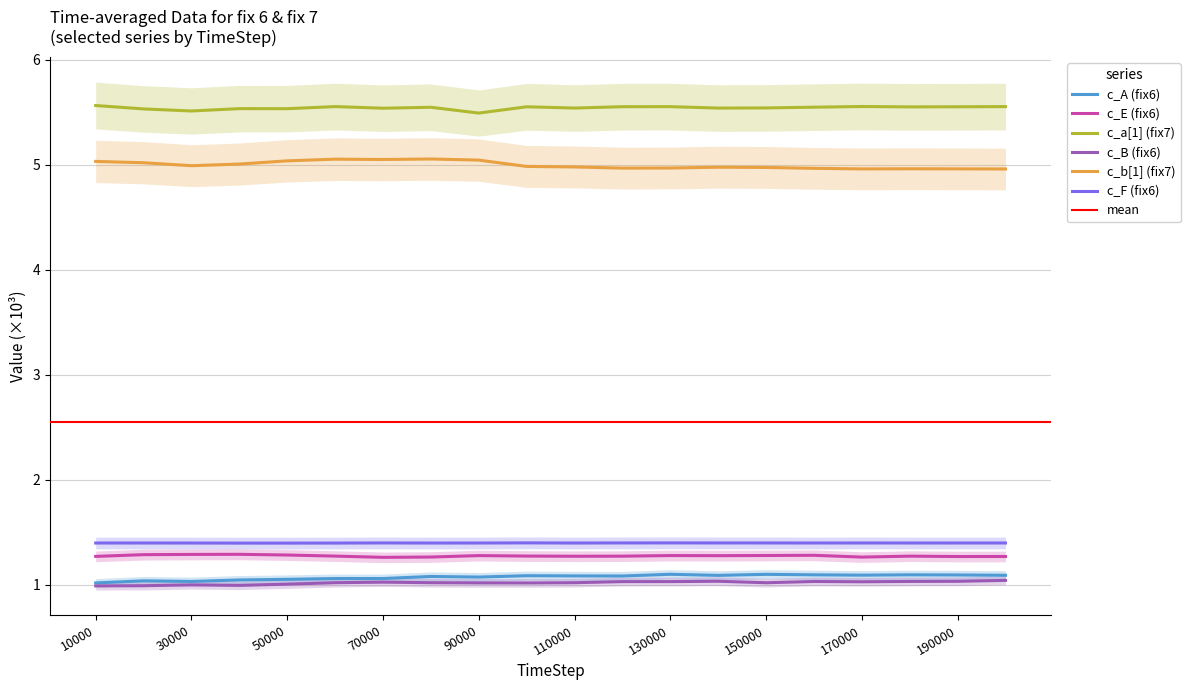

What is the sum of all c_B values?

20.4